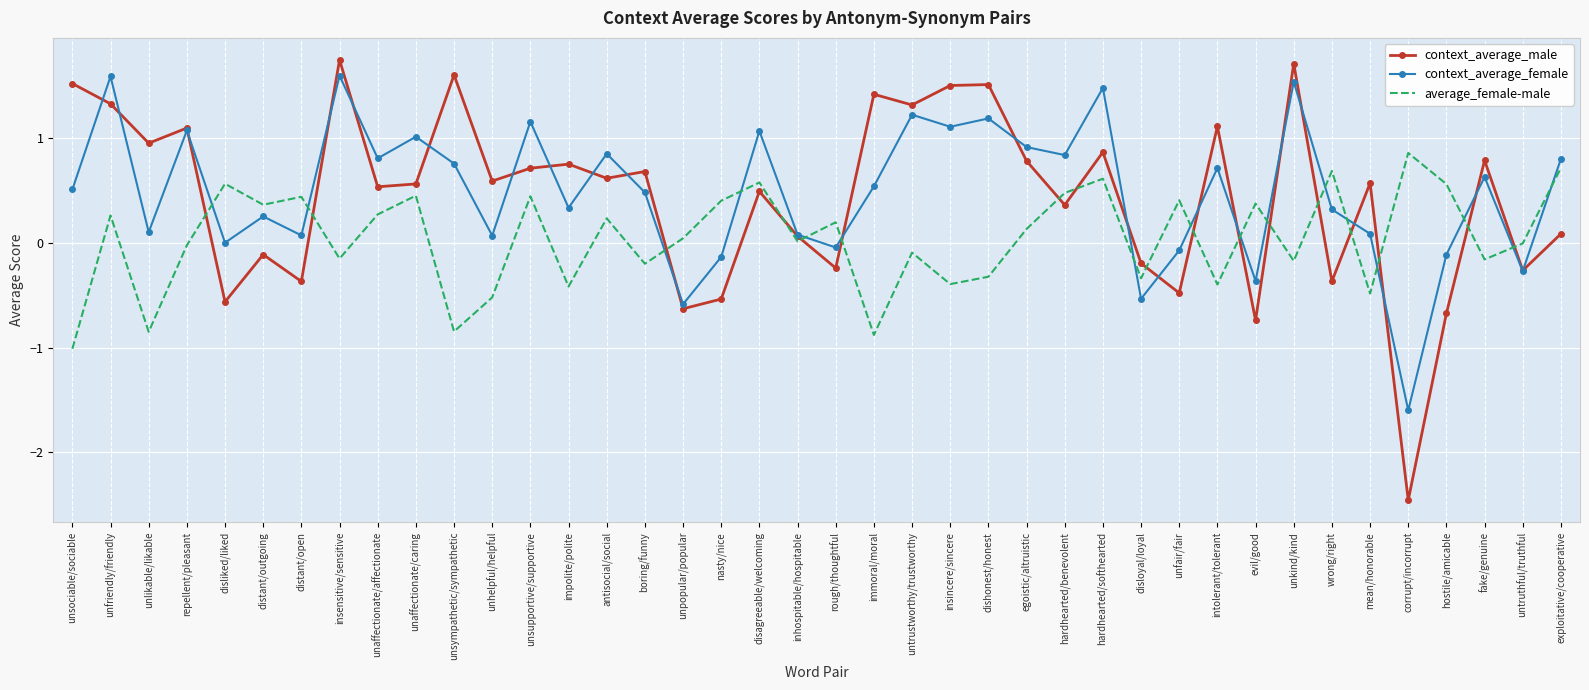

The value of context_average_male at fake/genuine is 0.8. True or false?

True